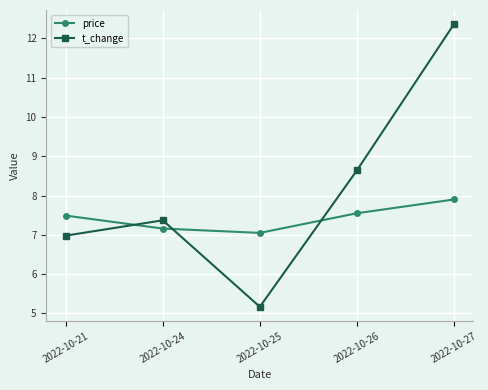

Does the chart have visible grid lines?

Yes